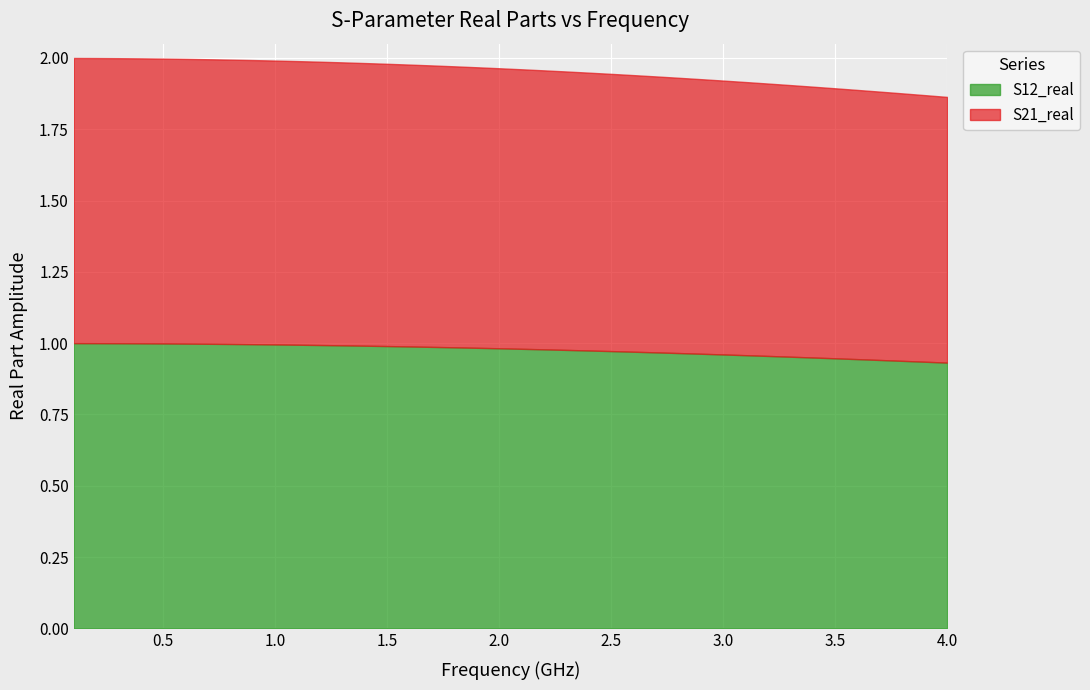

The S21_real series shows 0.9 at 39. True or false?

True